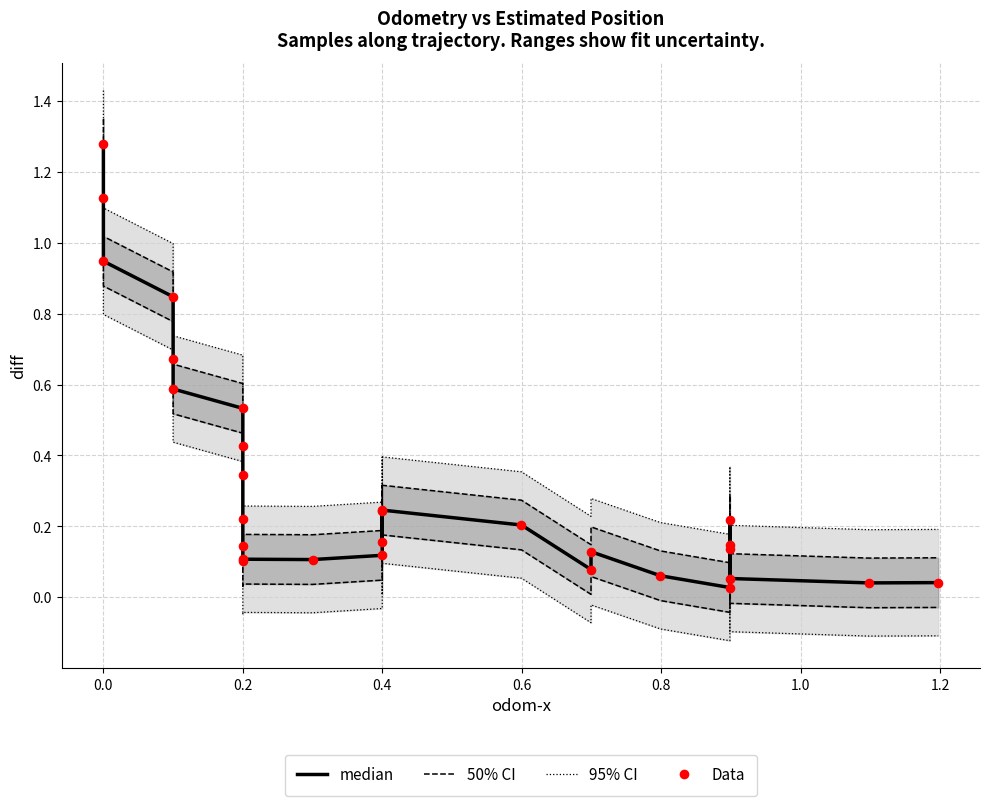

What are all the series names shown in the legend?

95% CI, 50% CI, median, Data